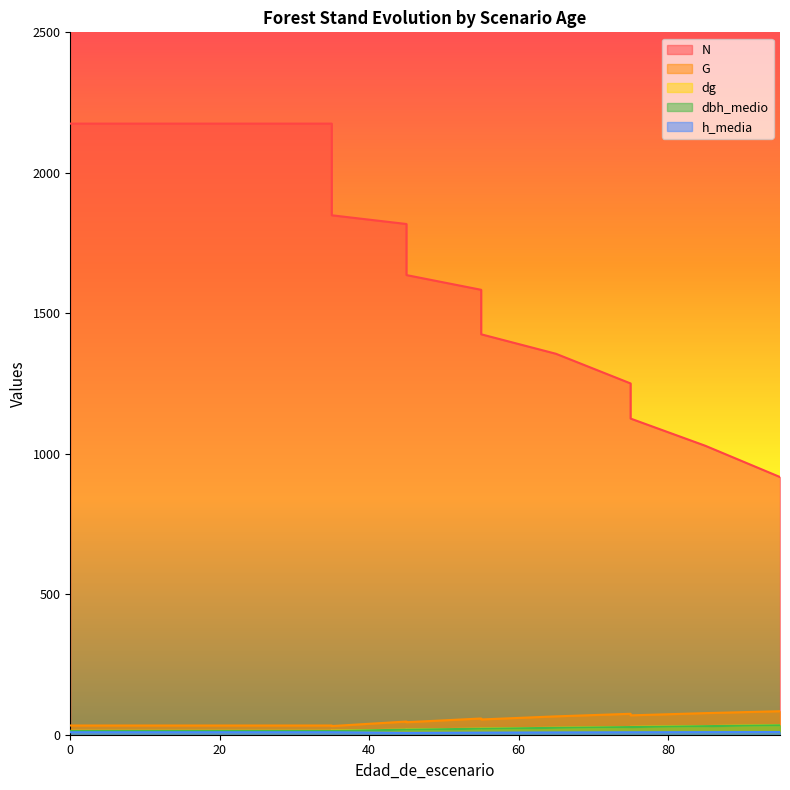

True or false: N and dbh_medio intersect in this chart.

False